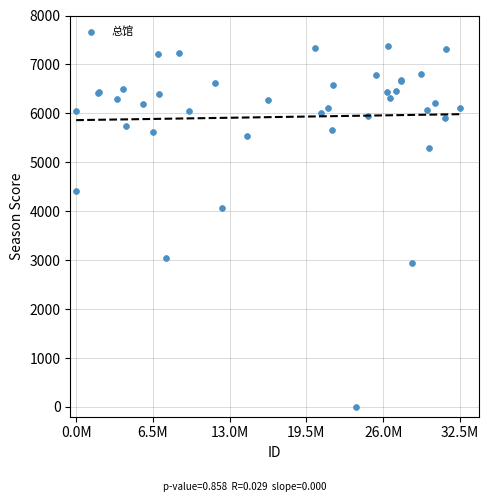

What Y value in the scatter plot is closest to 3687?

4056